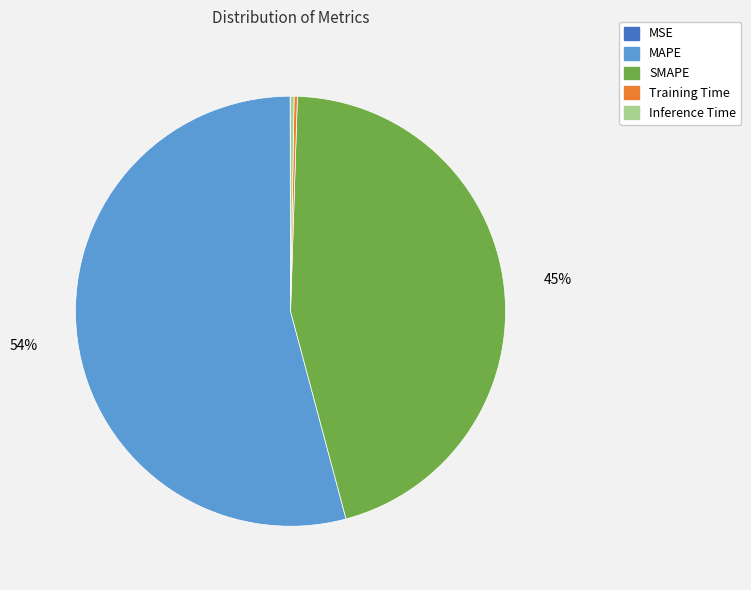

To the nearest percent, what is the difference between the MAPE and SMAPE slice percentages?

9%